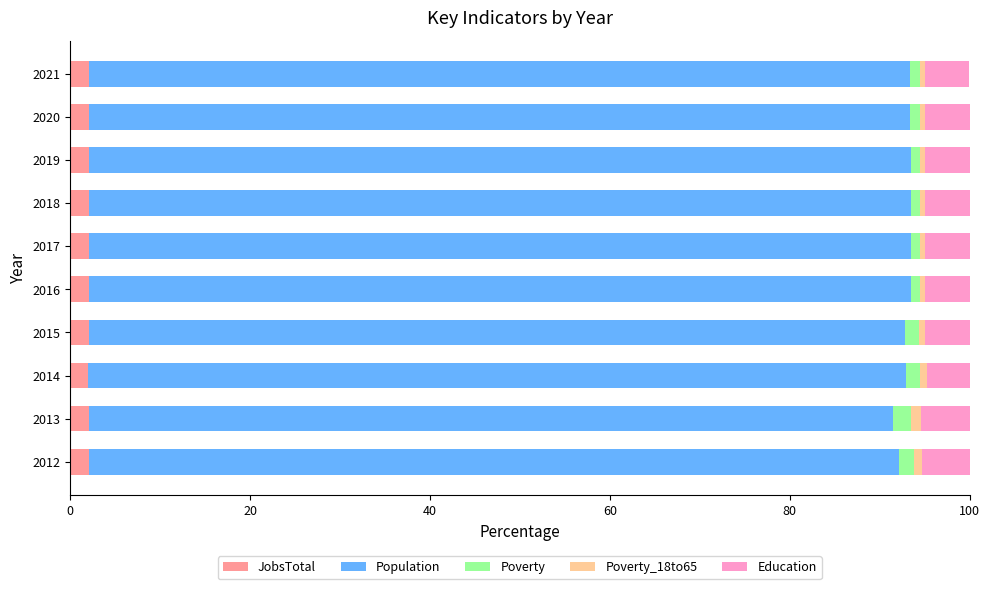

What is the maximum value for JobsTotal?

2.1